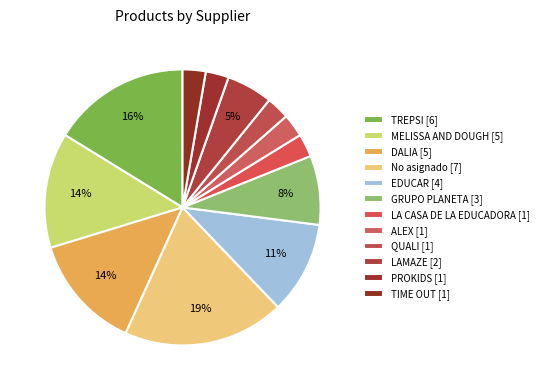

To the nearest percent, what is the difference between the largest and smallest slice percentages?

16%